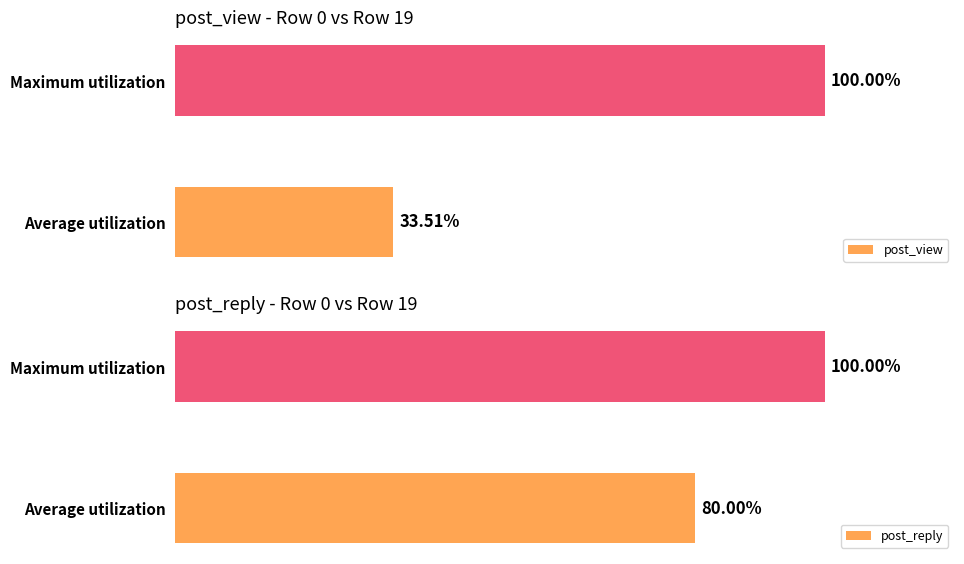

List the labels in order of post_view value, smallest first.

Average utilization, Maximum utilization